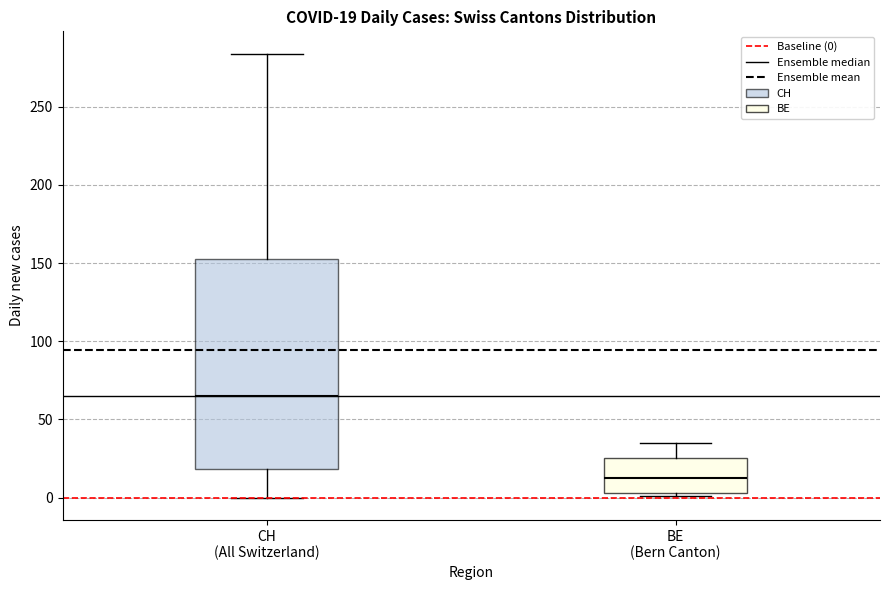

Which box is the tallest, from its lower edge to its upper edge?

CH (All Switzerland)